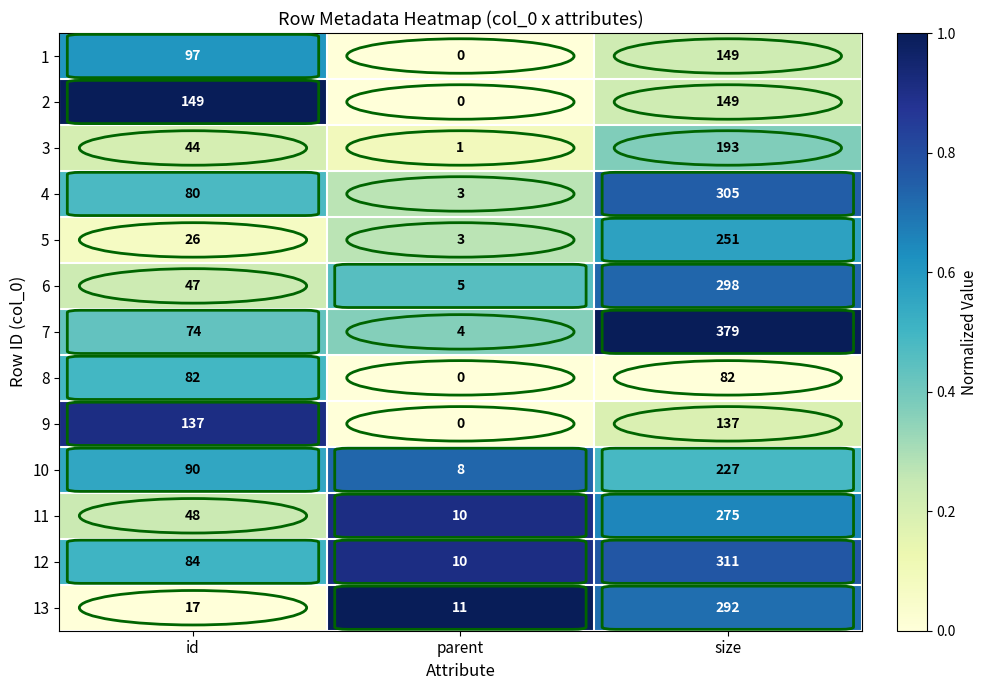

Which series has the widest spread of values?

7